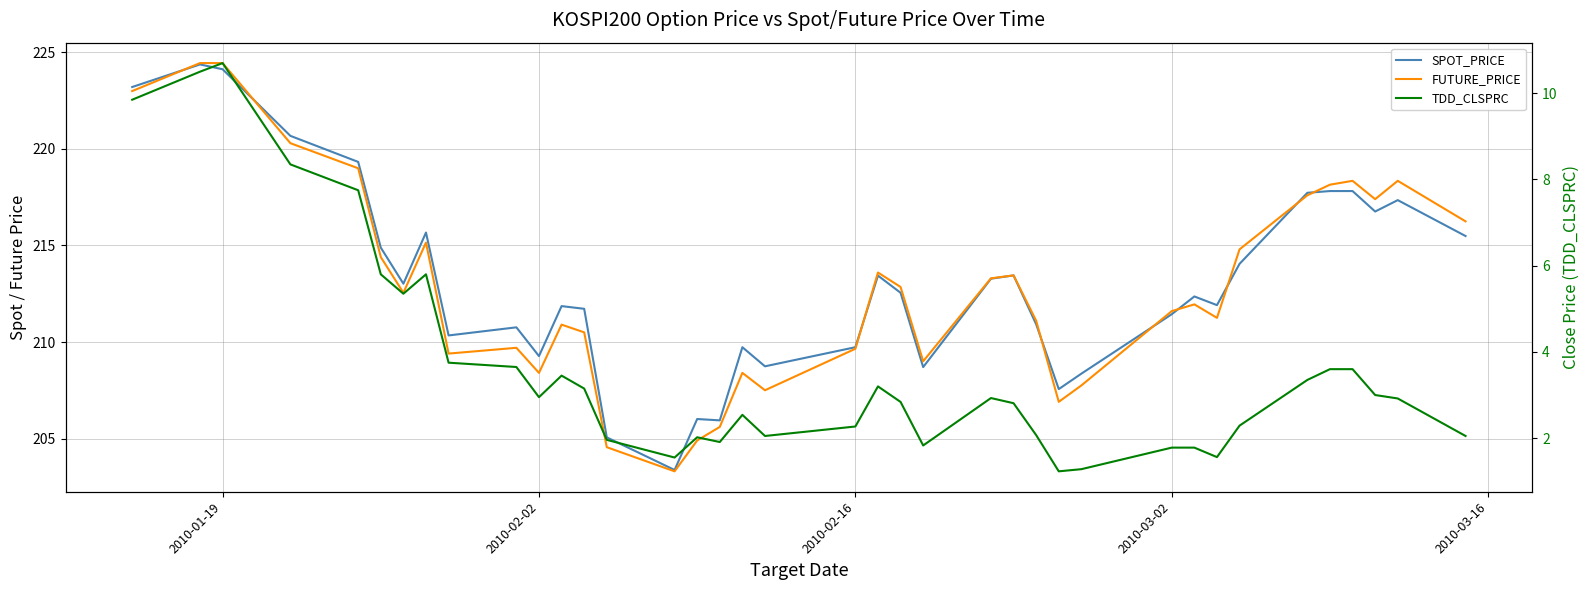

What is the sum of all TDD_CLSPRC values?

139.5